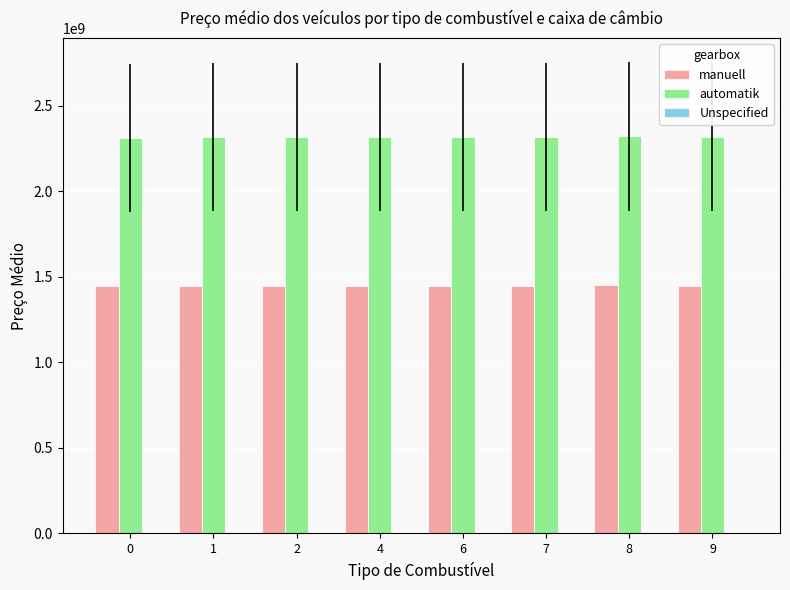

What is the smallest value displayed?

1445014619.0